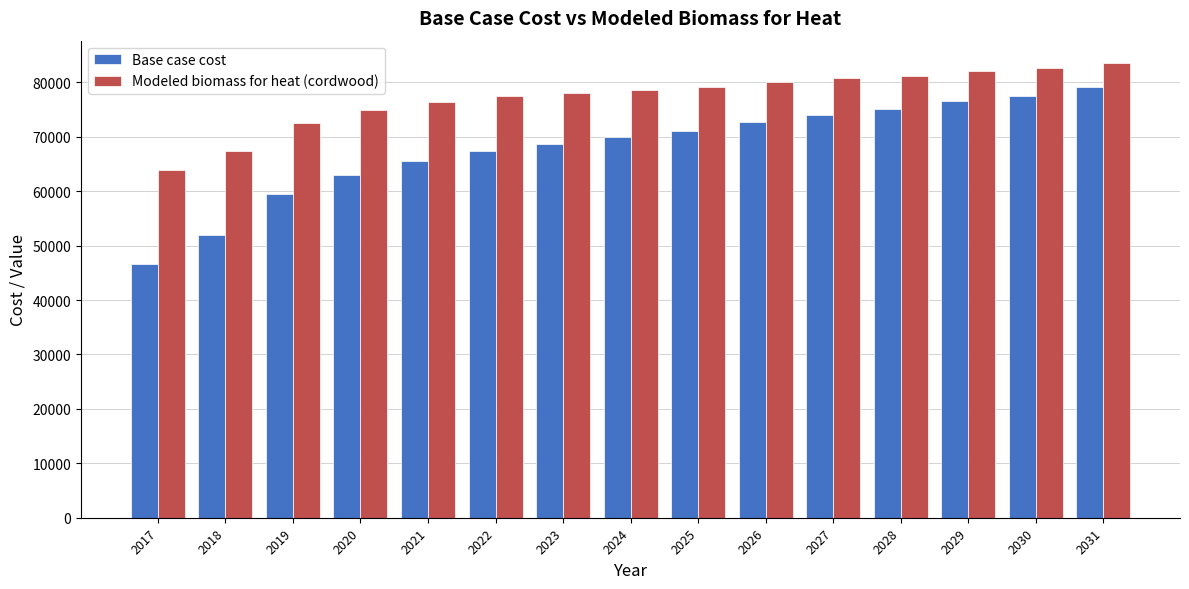

Rank the series by their average value, from highest to lowest.

Modeled biomass for heat (cordwood), Base case cost